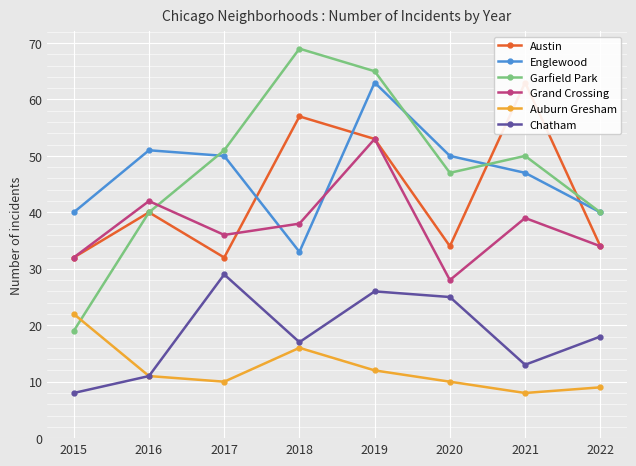

What is the average value of the Austin series?

43